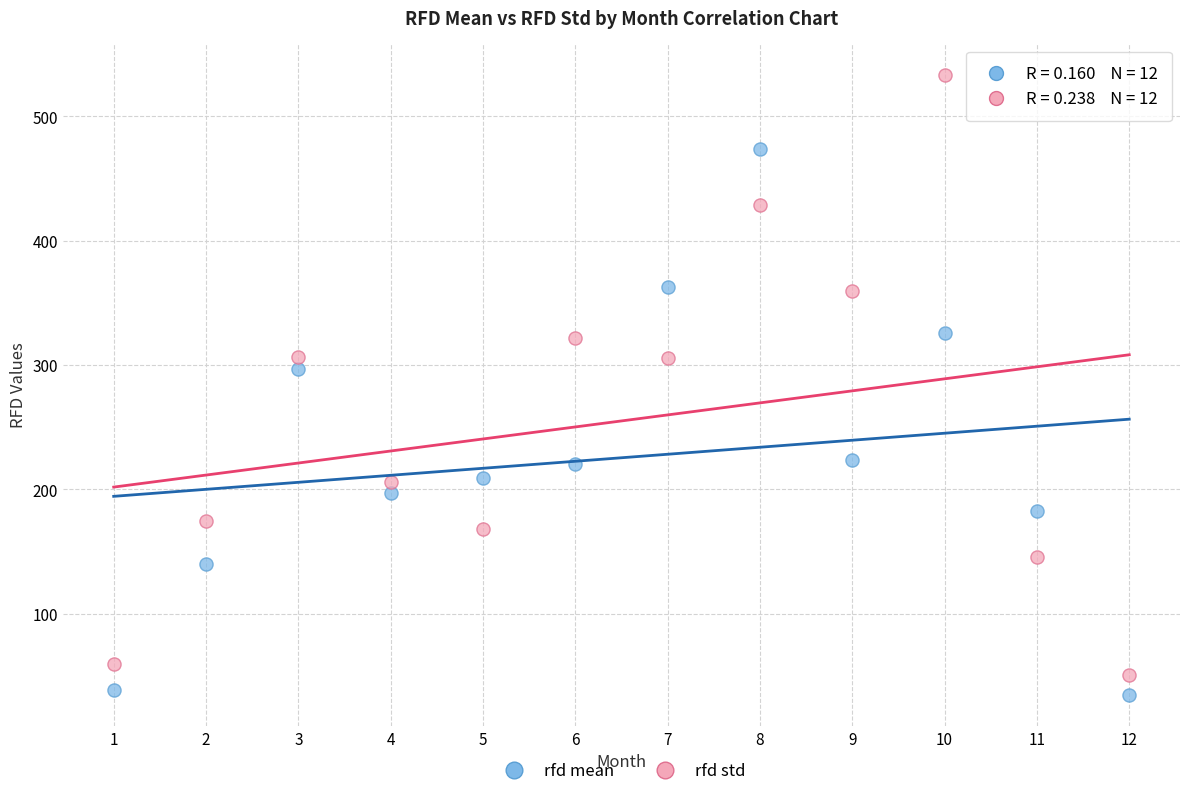

Across all data points, what is the range of X values (max minus min)?

11.0